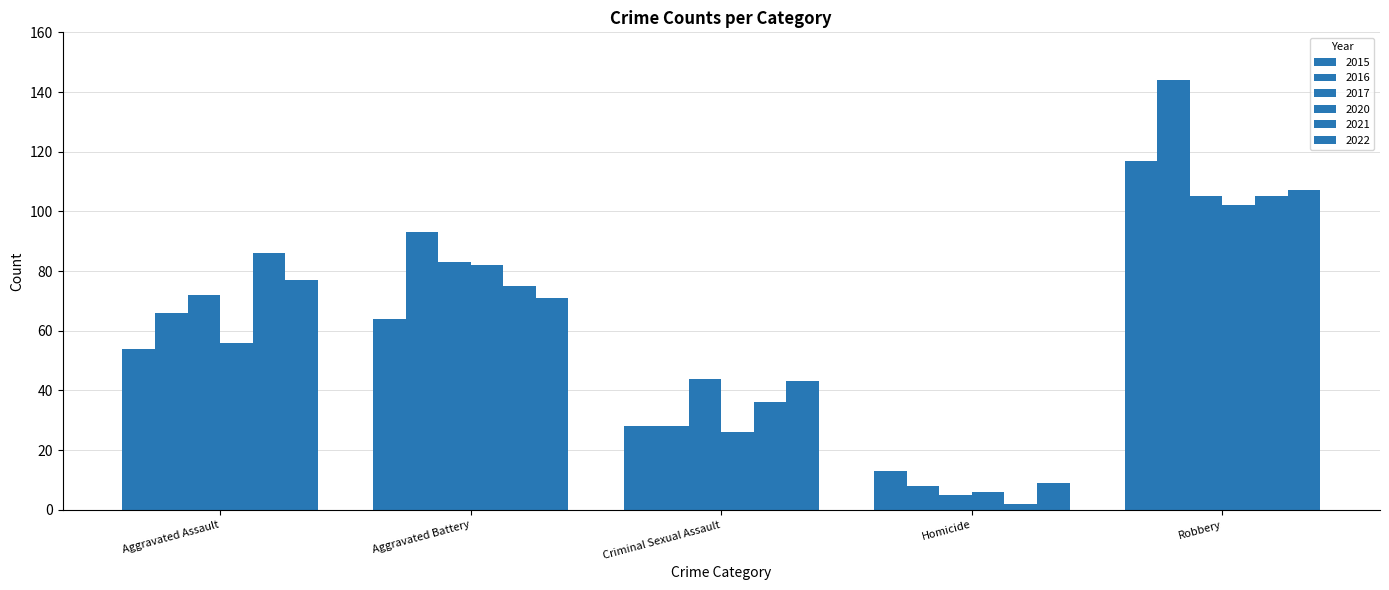

What is the difference between the highest and lowest values at Aggravated Battery?

29